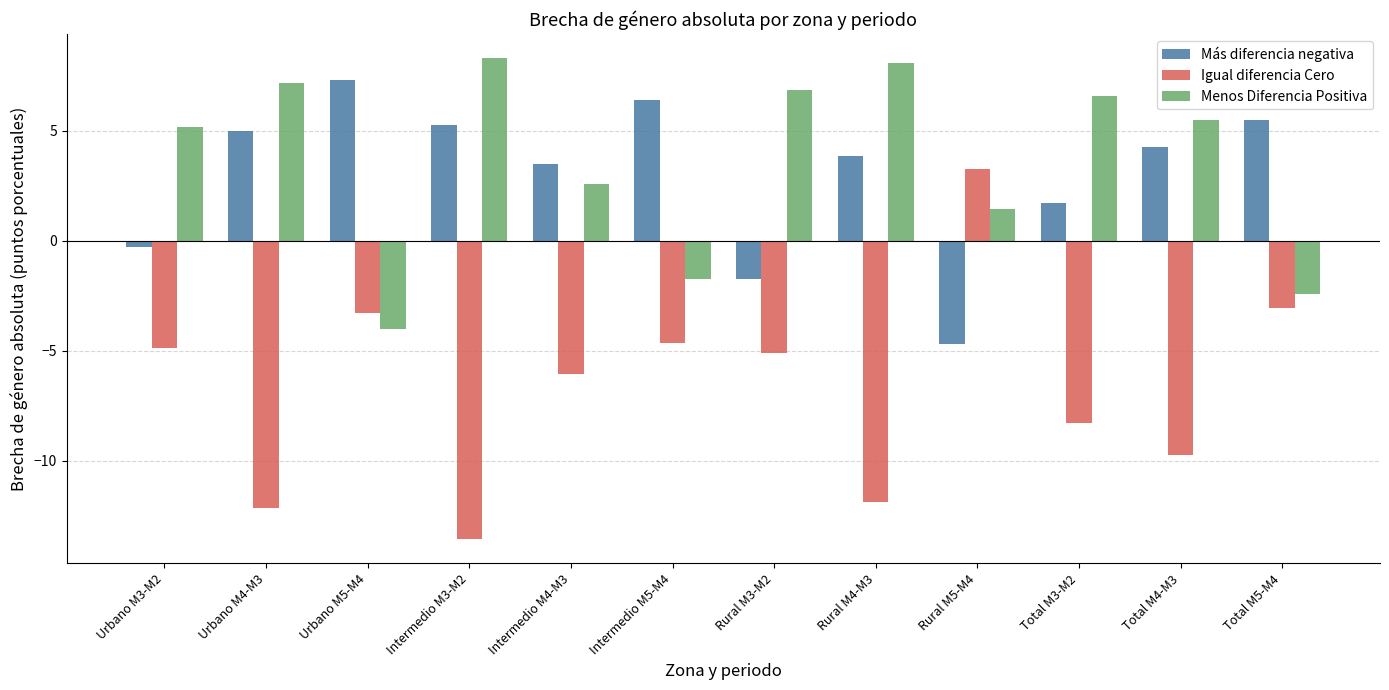

What is the value of the Más diferencia negativa bar at the 6th from the left?

6.4